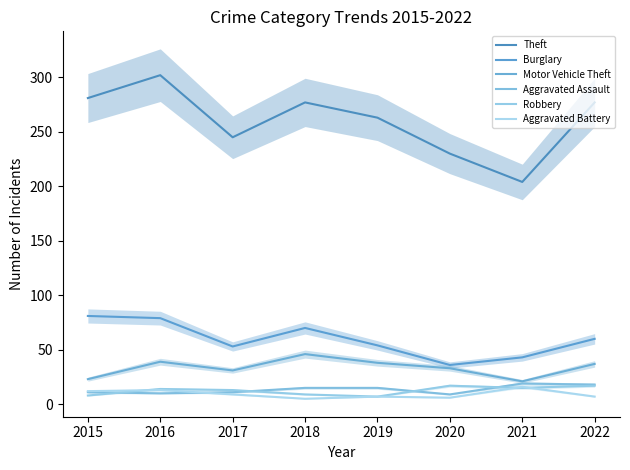

The value of Motor Vehicle Theft at 2018 is 46. True or false?

True